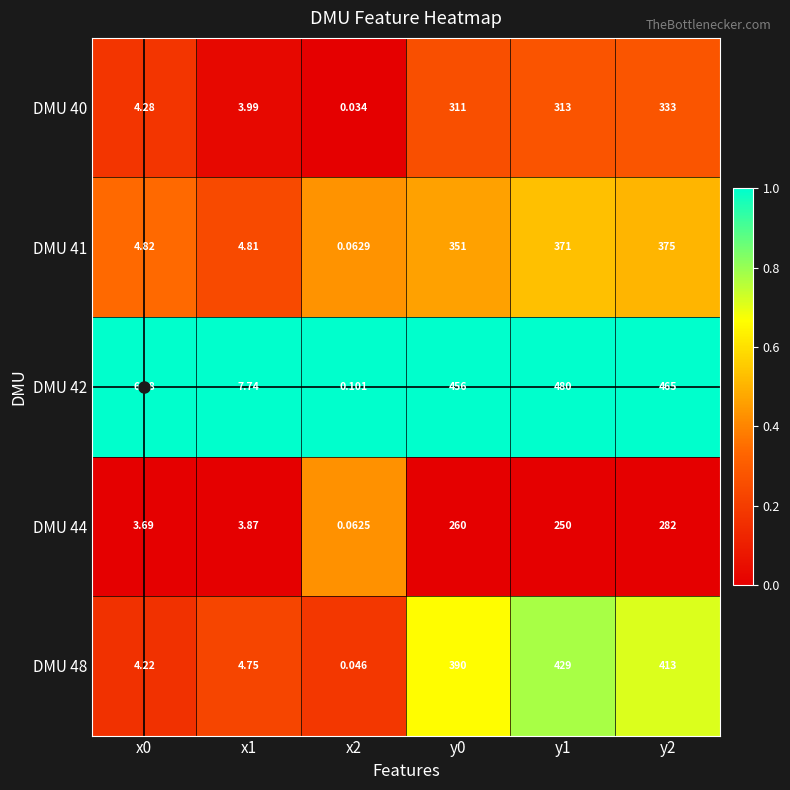

How many data points does each series have?

6